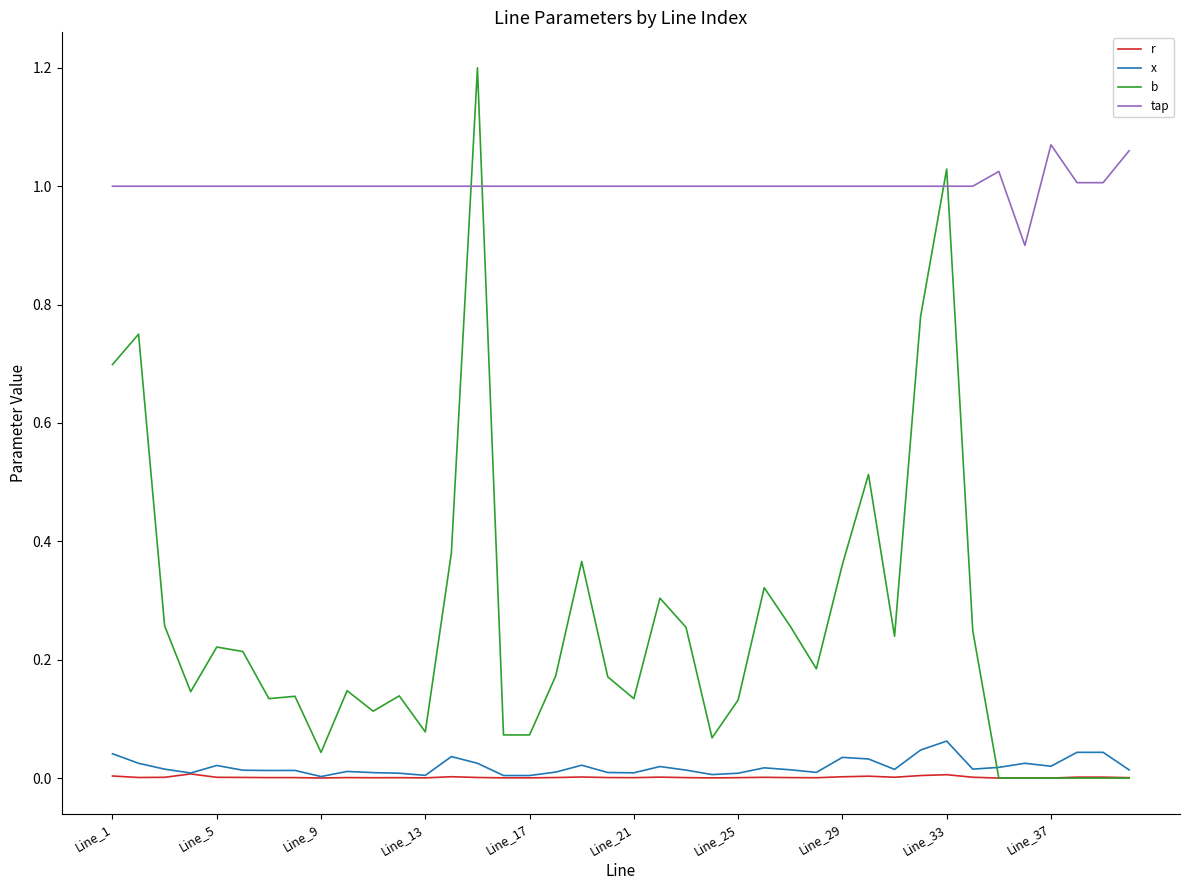

Which series has the widest spread of values?

b